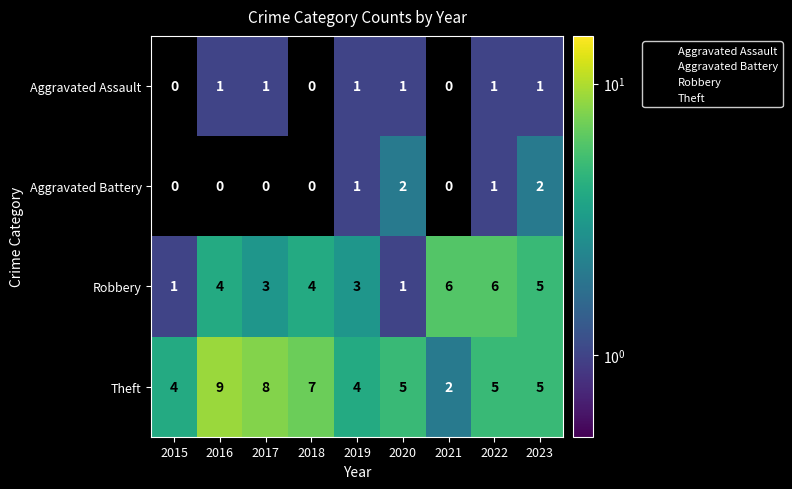

At which label does Theft first exceed 5?

2016